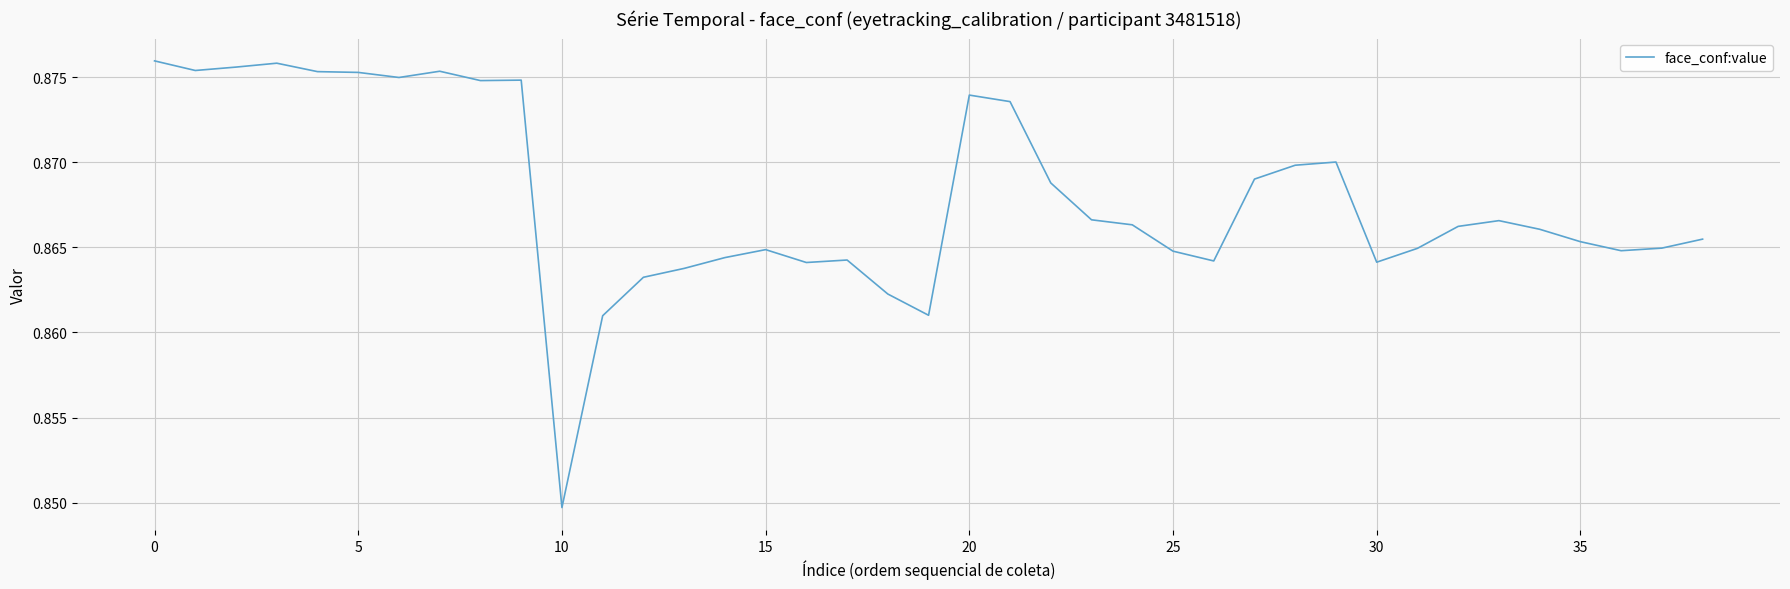

How many distinct data groups are displayed?

1